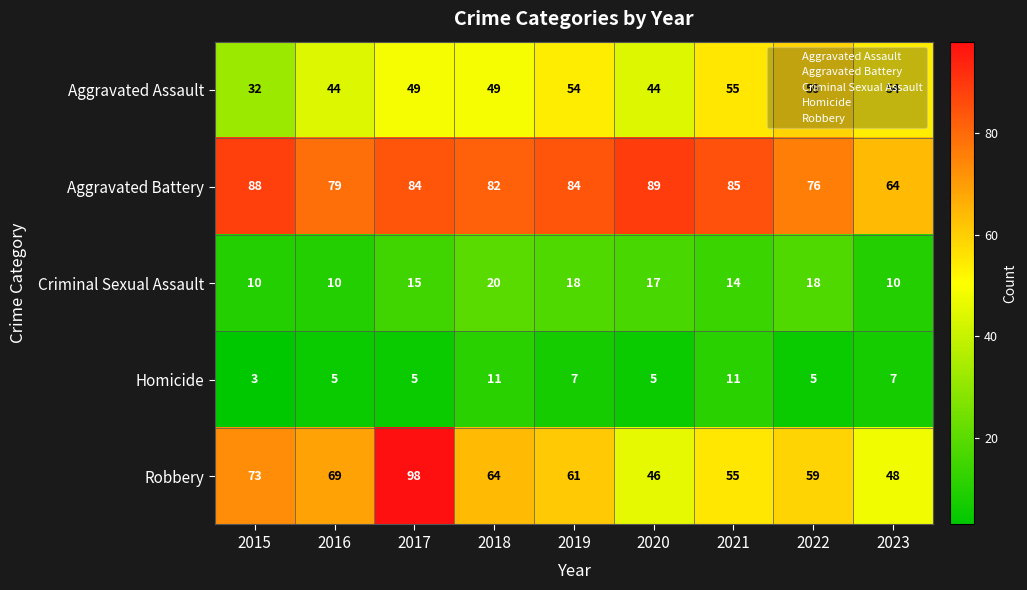

What is the difference between the highest and lowest values at 2021?

74